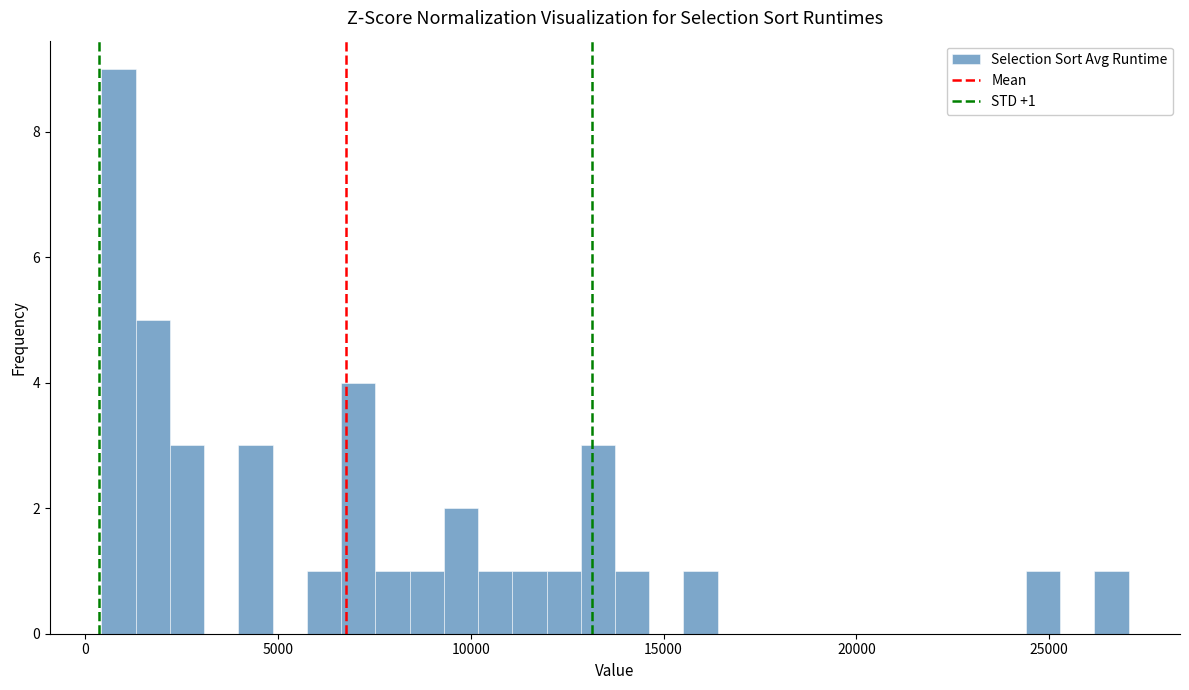

Around what value on the x-axis is the tallest bar? Give the approximate position of its centre, as read against the axis.

1000